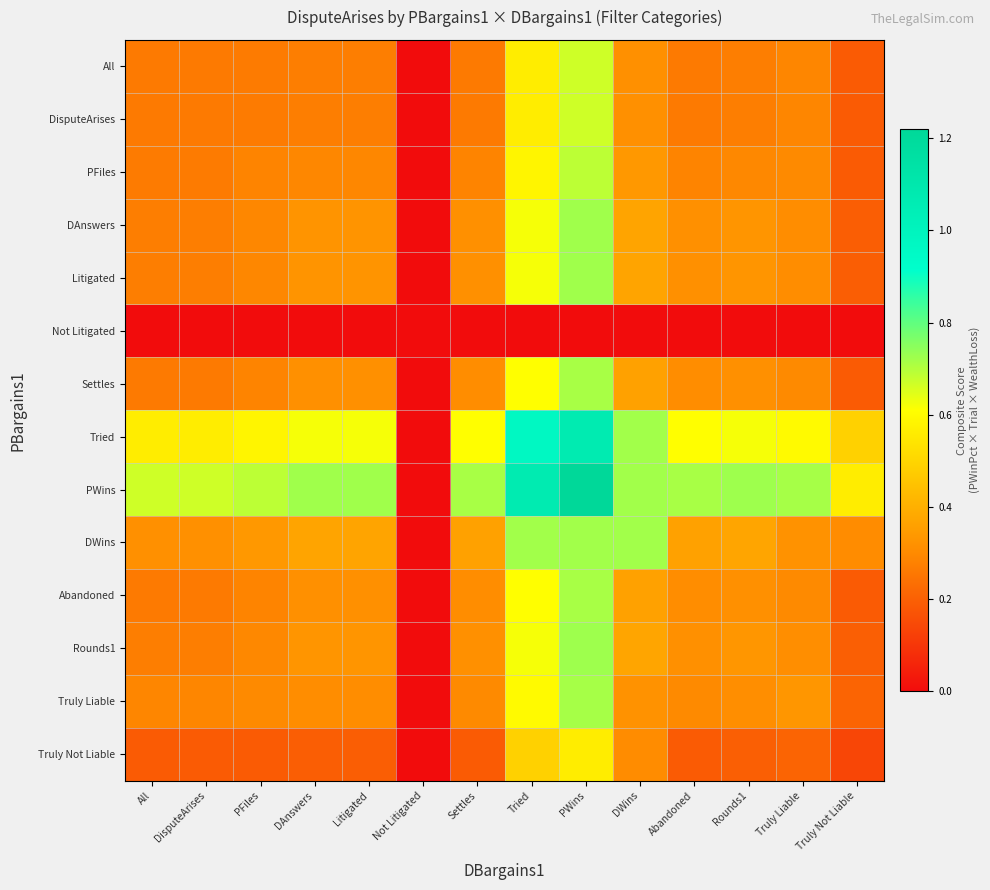

Reading right to left, transcribe all the data shown in this chart.

All: Truly Not Liable=0.2	Truly Liable=0.3	Rounds1=0.3	Abandoned=0.3	DWins=0.3	PWins=0.7	Tried=0.6	Settles=0.3	Not Litigated=0.0	Litigated=0.3	DAnswers=0.3	PFiles=0.3	DisputeArises=0.3	All=0.3
DisputeArises: Truly Not Liable=0.2	Truly Liable=0.3	Rounds1=0.3	Abandoned=0.3	DWins=0.3	PWins=0.7	Tried=0.6	Settles=0.3	Not Litigated=0.0	Litigated=0.3	DAnswers=0.3	PFiles=0.3	DisputeArises=0.3	All=0.3
PFiles: Truly Not Liable=0.2	Truly Liable=0.3	Rounds1=0.3	Abandoned=0.3	DWins=0.3	PWins=0.7	Tried=0.6	Settles=0.3	Not Litigated=0.0	Litigated=0.3	DAnswers=0.3	PFiles=0.3	DisputeArises=0.3	All=0.3
DAnswers: Truly Not Liable=0.2	Truly Liable=0.3	Rounds1=0.3	Abandoned=0.3	DWins=0.4	PWins=0.7	Tried=0.6	Settles=0.3	Not Litigated=0.0	Litigated=0.3	DAnswers=0.3	PFiles=0.3	DisputeArises=0.3	All=0.3
Litigated: Truly Not Liable=0.2	Truly Liable=0.3	Rounds1=0.3	Abandoned=0.3	DWins=0.4	PWins=0.7	Tried=0.6	Settles=0.3	Not Litigated=0.0	Litigated=0.3	DAnswers=0.3	PFiles=0.3	DisputeArises=0.3	All=0.3
Not Litigated: Truly Not Liable=0.0	Truly Liable=0.0	Rounds1=0.0	Abandoned=0.0	DWins=0.0	PWins=0.0	Tried=0.0	Settles=0.0	Not Litigated=0.0	Litigated=0.0	DAnswers=0.0	PFiles=0.0	DisputeArises=0.0	All=0.0
Settles: Truly Not Liable=0.2	Truly Liable=0.3	Rounds1=0.3	Abandoned=0.3	DWins=0.4	PWins=0.7	Tried=0.6	Settles=0.3	Not Litigated=0.0	Litigated=0.3	DAnswers=0.3	PFiles=0.3	DisputeArises=0.3	All=0.3
Tried: Truly Not Liable=0.5	Truly Liable=0.6	Rounds1=0.6	Abandoned=0.6	DWins=0.7	PWins=1.1	Tried=1.0	Settles=0.6	Not Litigated=0.0	Litigated=0.6	DAnswers=0.6	PFiles=0.6	DisputeArises=0.6	All=0.6
PWins: Truly Not Liable=0.6	Truly Liable=0.7	Rounds1=0.7	Abandoned=0.7	DWins=0.7	PWins=1.2	Tried=1.1	Settles=0.7	Not Litigated=0.0	Litigated=0.7	DAnswers=0.7	PFiles=0.7	DisputeArises=0.7	All=0.7
DWins: Truly Not Liable=0.3	Truly Liable=0.3	Rounds1=0.4	Abandoned=0.4	DWins=0.7	PWins=0.7	Tried=0.7	Settles=0.4	Not Litigated=0.0	Litigated=0.4	DAnswers=0.4	PFiles=0.3	DisputeArises=0.3	All=0.3
Abandoned: Truly Not Liable=0.2	Truly Liable=0.3	Rounds1=0.3	Abandoned=0.3	DWins=0.4	PWins=0.7	Tried=0.6	Settles=0.3	Not Litigated=0.0	Litigated=0.3	DAnswers=0.3	PFiles=0.3	DisputeArises=0.3	All=0.3
Rounds1: Truly Not Liable=0.2	Truly Liable=0.3	Rounds1=0.3	Abandoned=0.3	DWins=0.4	PWins=0.7	Tried=0.6	Settles=0.3	Not Litigated=0.0	Litigated=0.3	DAnswers=0.3	PFiles=0.3	DisputeArises=0.3	All=0.3
Truly Liable: Truly Not Liable=0.2	Truly Liable=0.3	Rounds1=0.3	Abandoned=0.3	DWins=0.3	PWins=0.7	Tried=0.6	Settles=0.3	Not Litigated=0.0	Litigated=0.3	DAnswers=0.3	PFiles=0.3	DisputeArises=0.3	All=0.3
Truly Not Liable: Truly Not Liable=0.1	Truly Liable=0.2	Rounds1=0.2	Abandoned=0.2	DWins=0.3	PWins=0.6	Tried=0.5	Settles=0.2	Not Litigated=0.0	Litigated=0.2	DAnswers=0.2	PFiles=0.2	DisputeArises=0.2	All=0.2